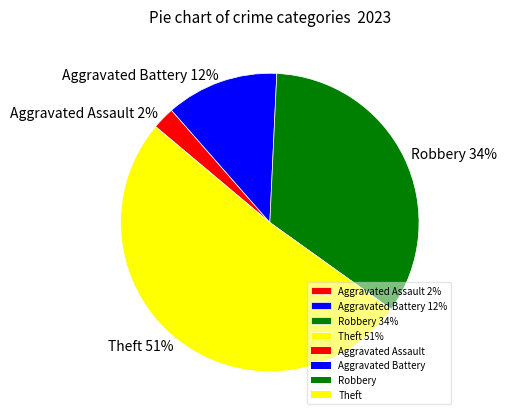

How many slices are in this pie chart?

4